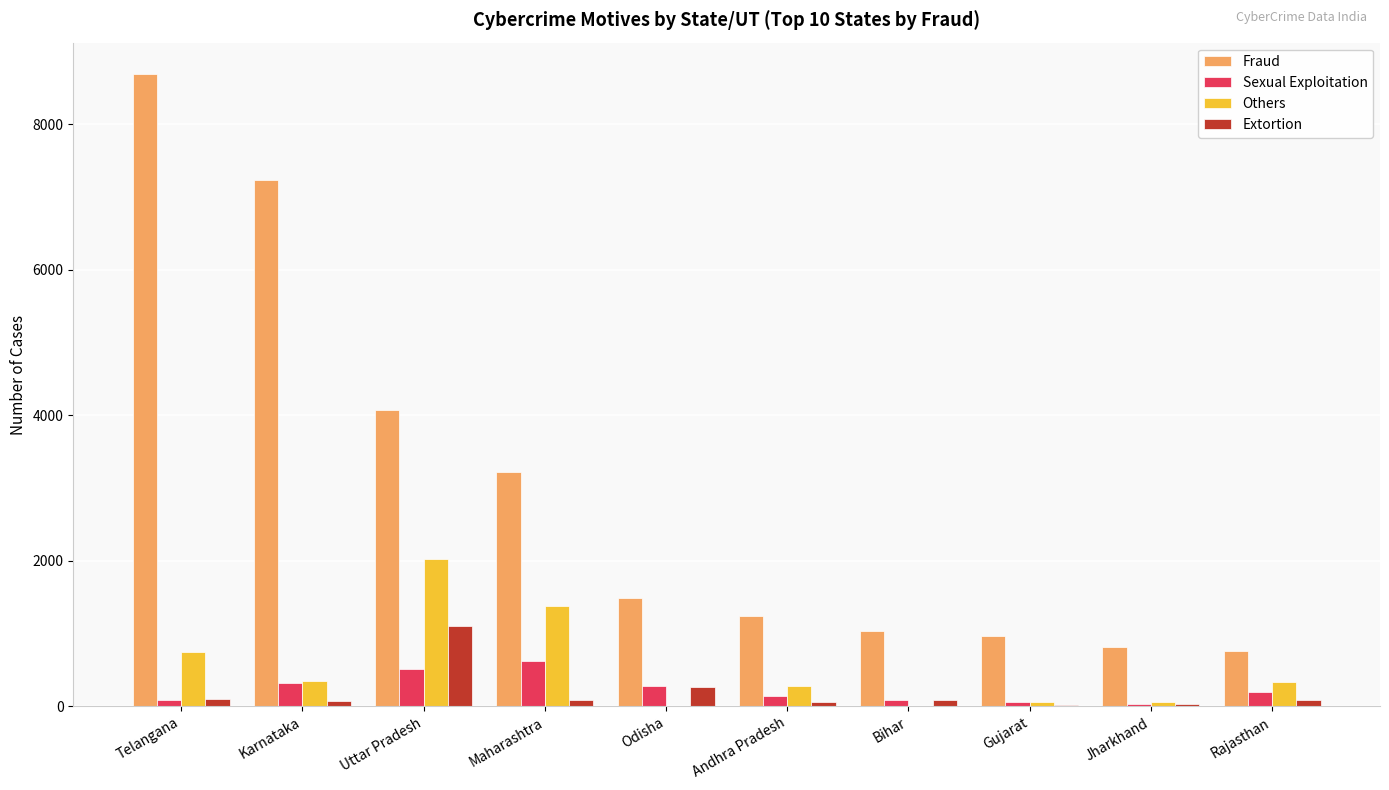

How many categories are shown in the chart?

10